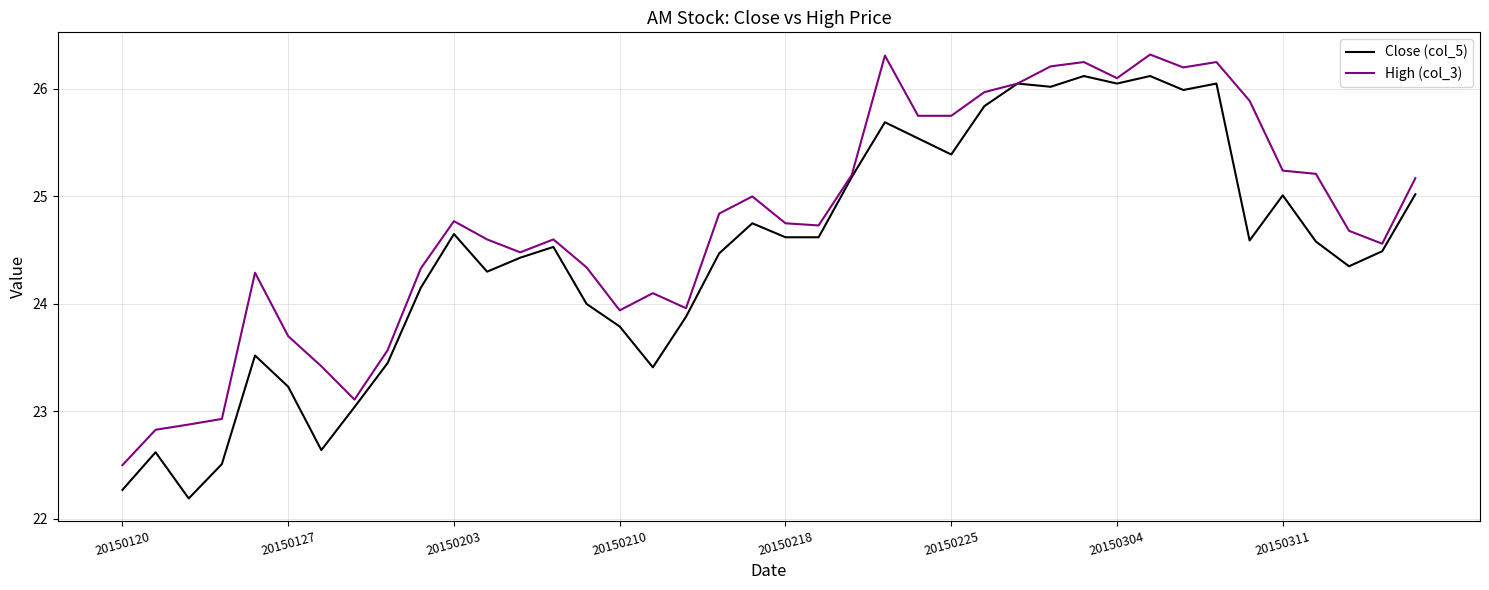

What are all the series names shown in the legend?

Close (col_5), High (col_3)